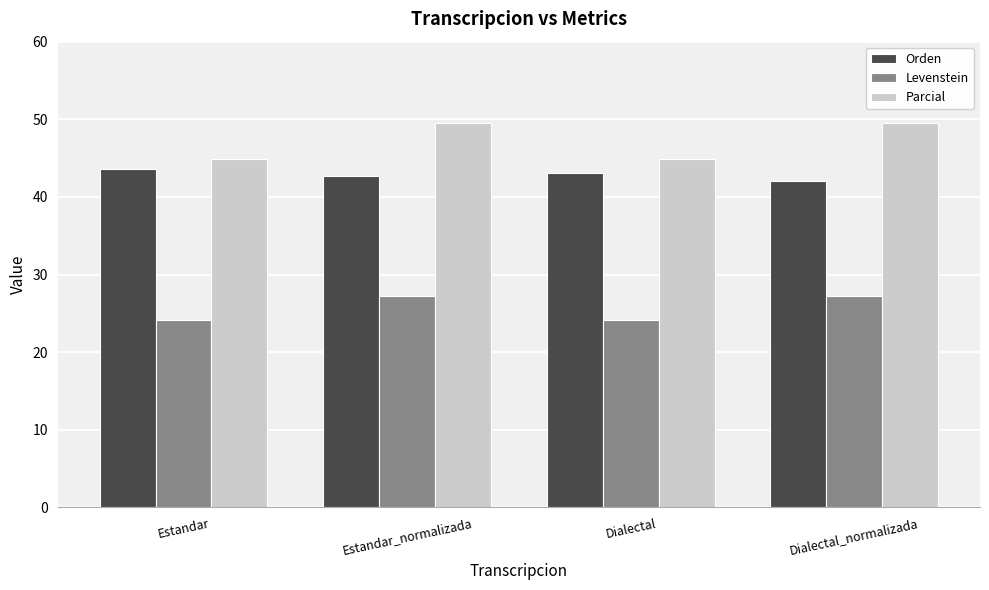

At Dialectal_normalizada, list the series in order from largest to smallest.

Parcial, Orden, Levenstein